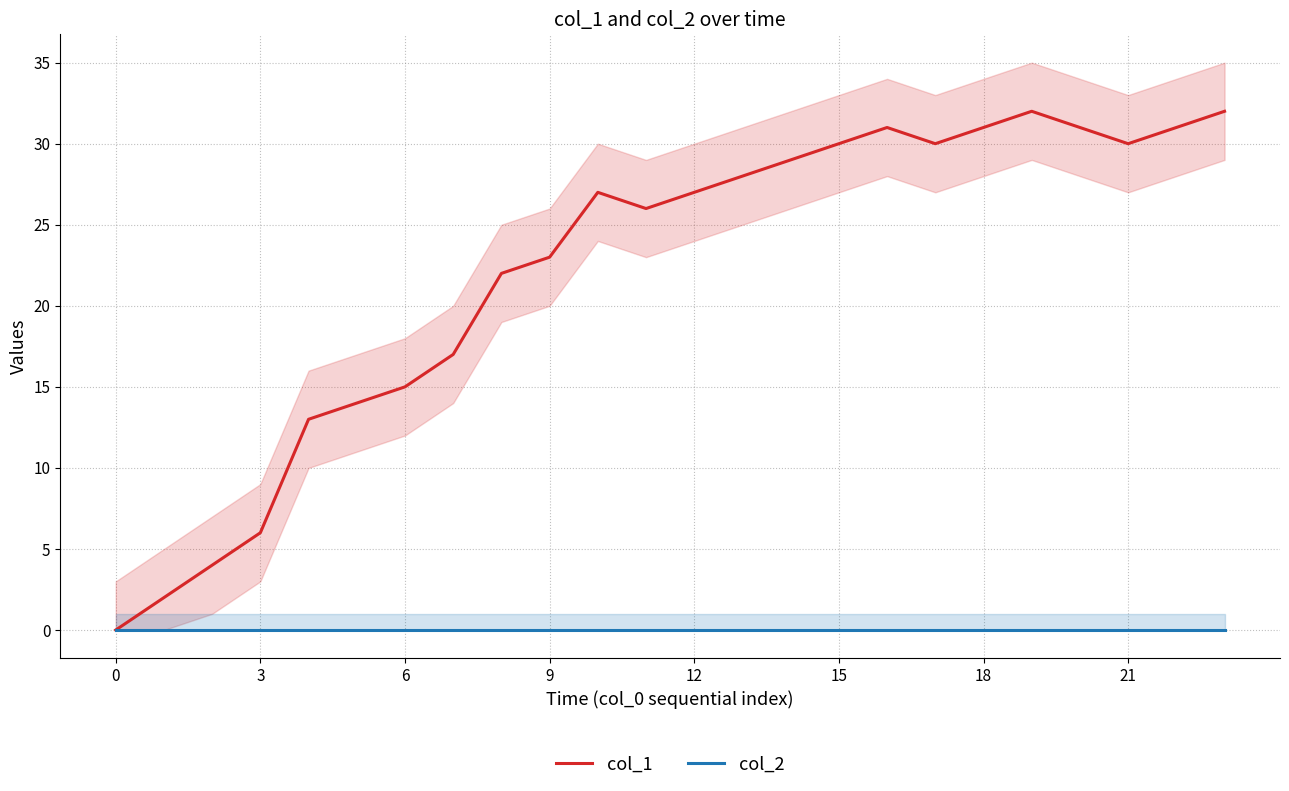

Does the chart display data point markers on the line(s)?

No